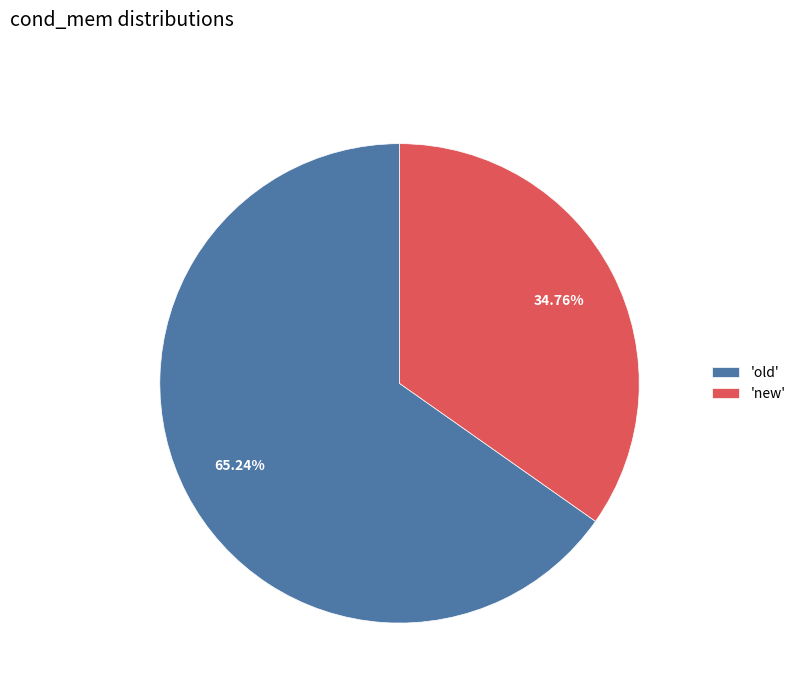

Rank the categories by value from lowest to highest.

'new', 'old'